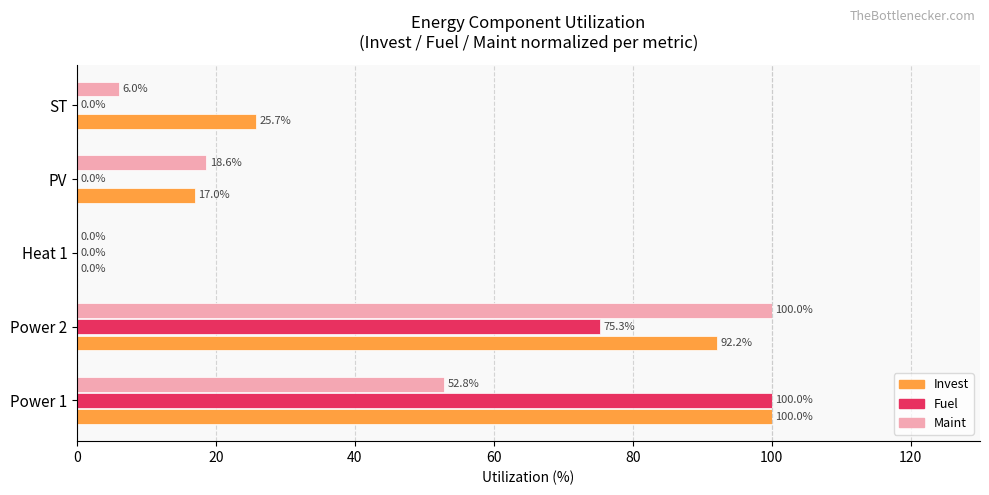

How many categories are shown in the chart?

5